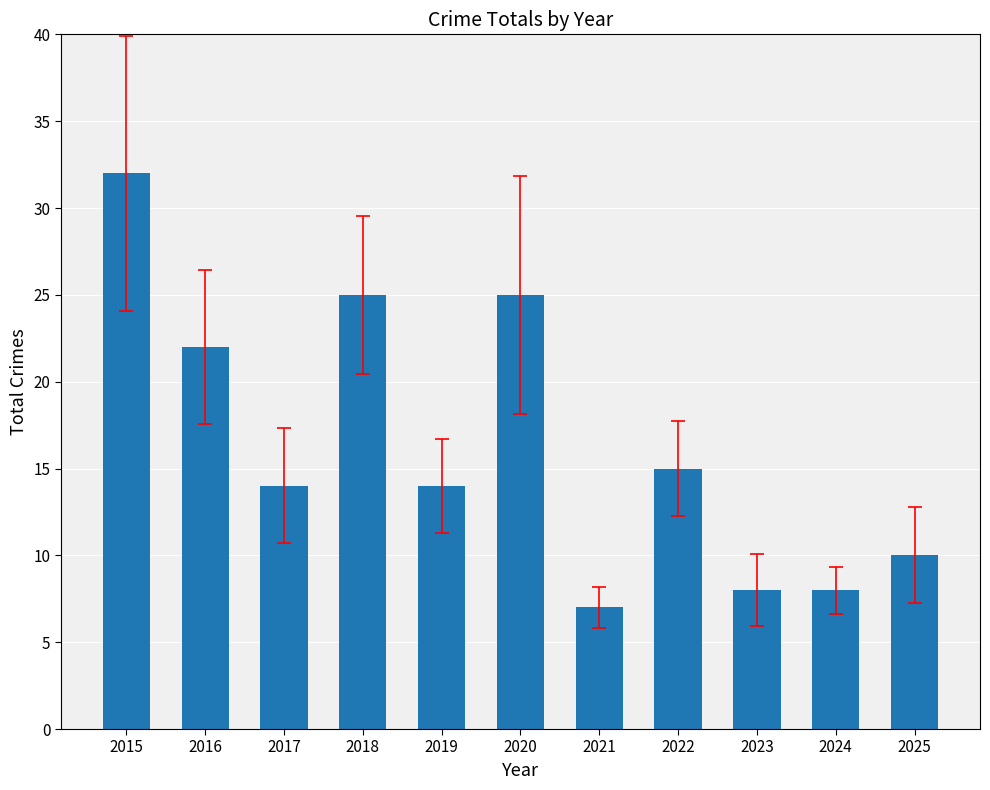

How many distinct data groups are displayed?

1